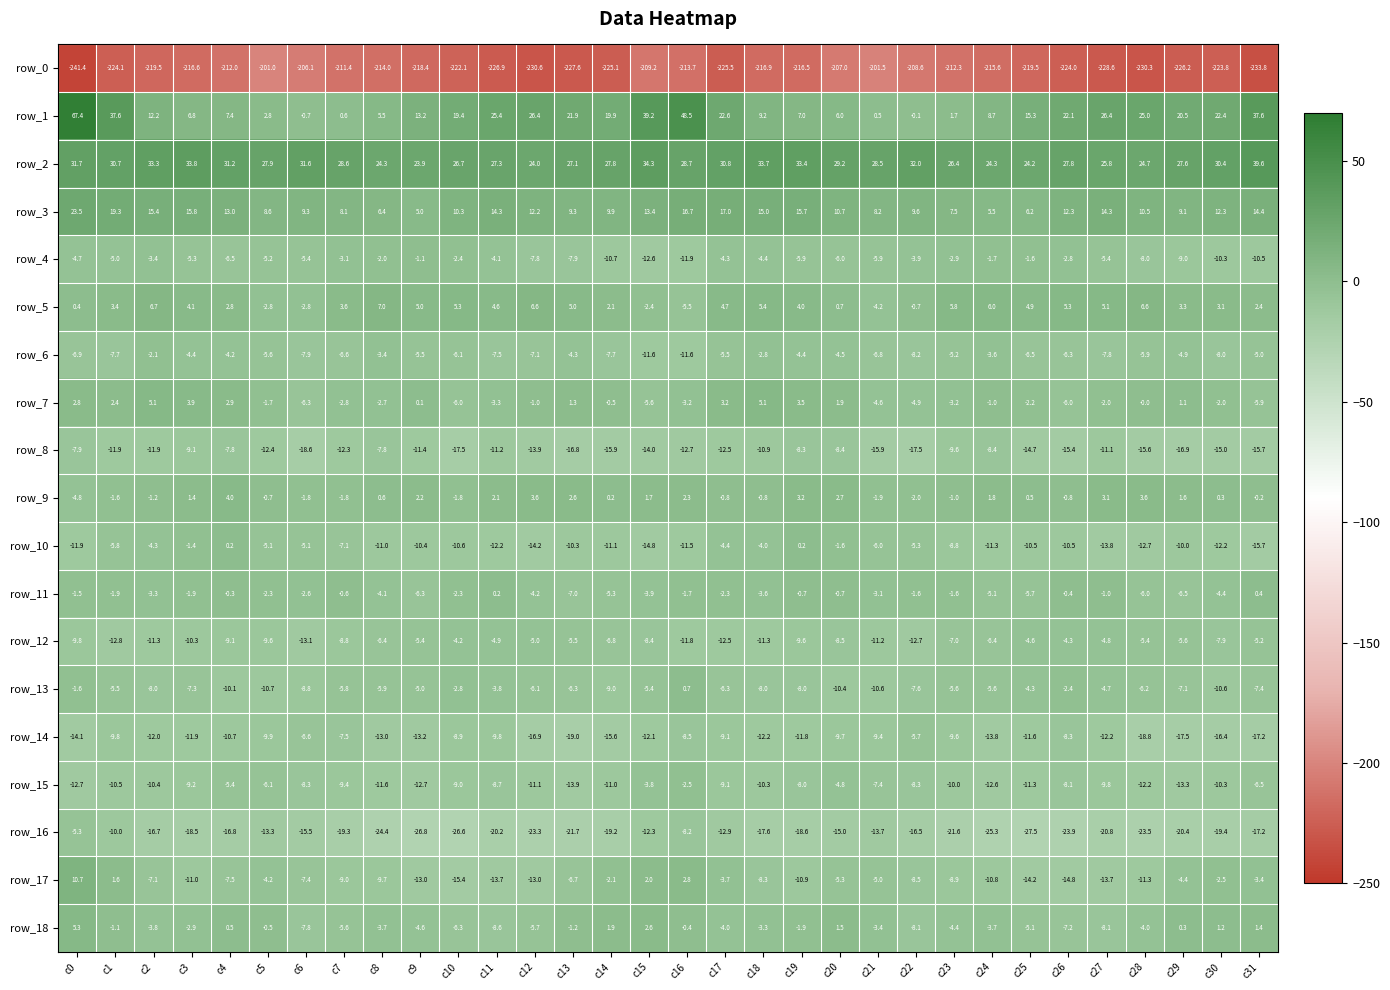

What is the maximum value shown in the chart?

67.4